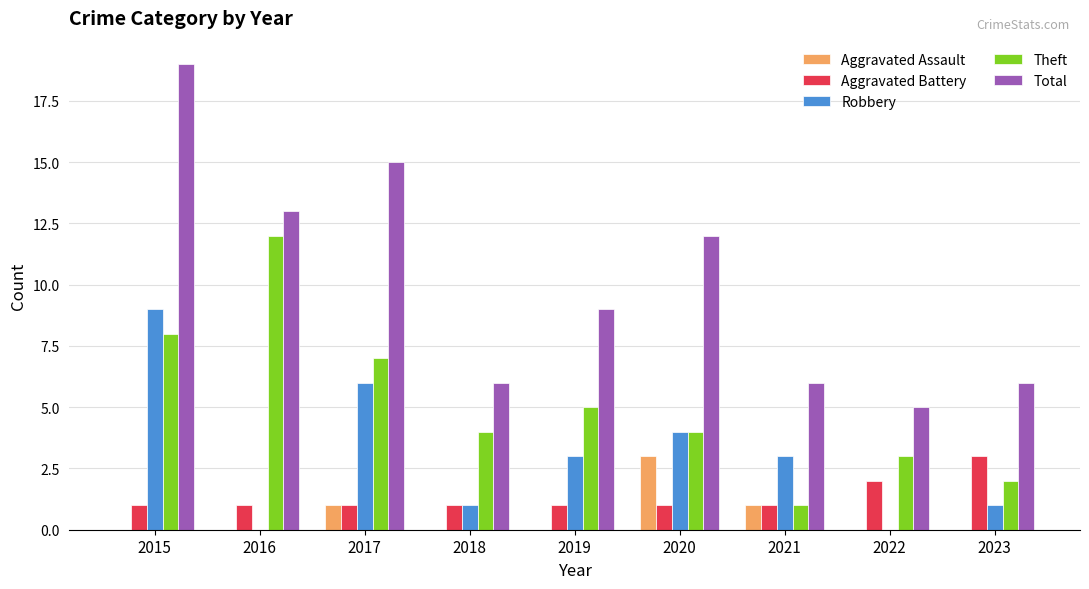

Is it true that Aggravated Assault equals 0 at 2017?

False